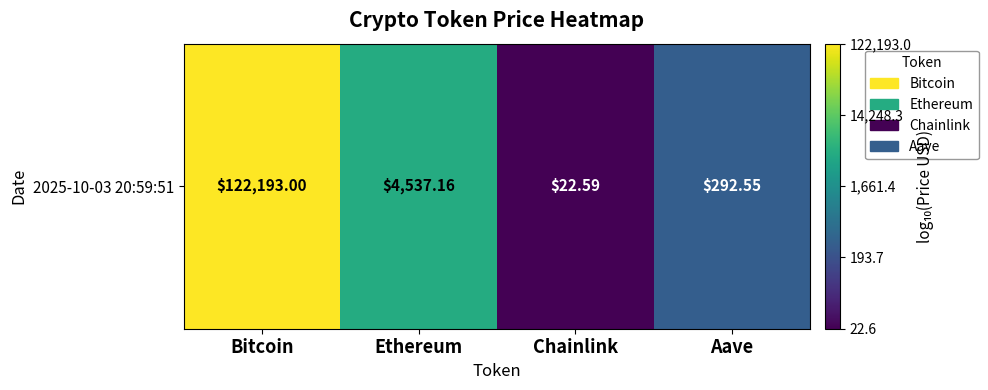

Reading left to right, transcribe all the data shown in this chart.

Bitcoin=5.1	Ethereum=3.7	Chainlink=1.4	Aave=2.5